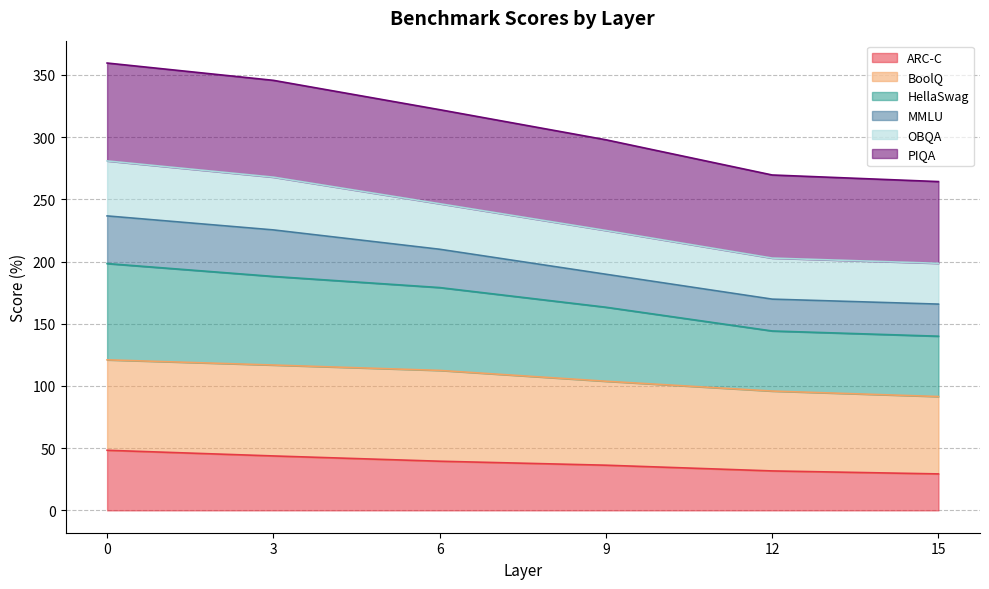

The ARC-C series shows 7.8 at 12. True or false?

False